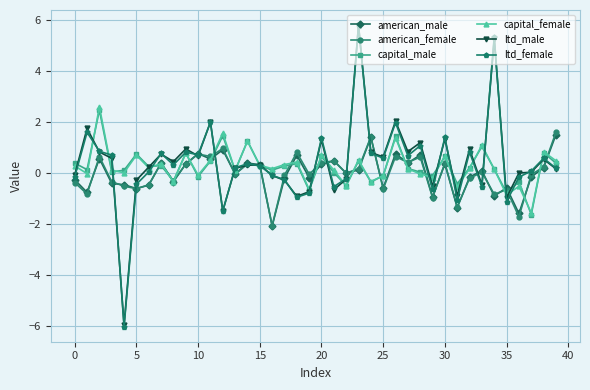

What is the minimum value for capital_female?

-1.6